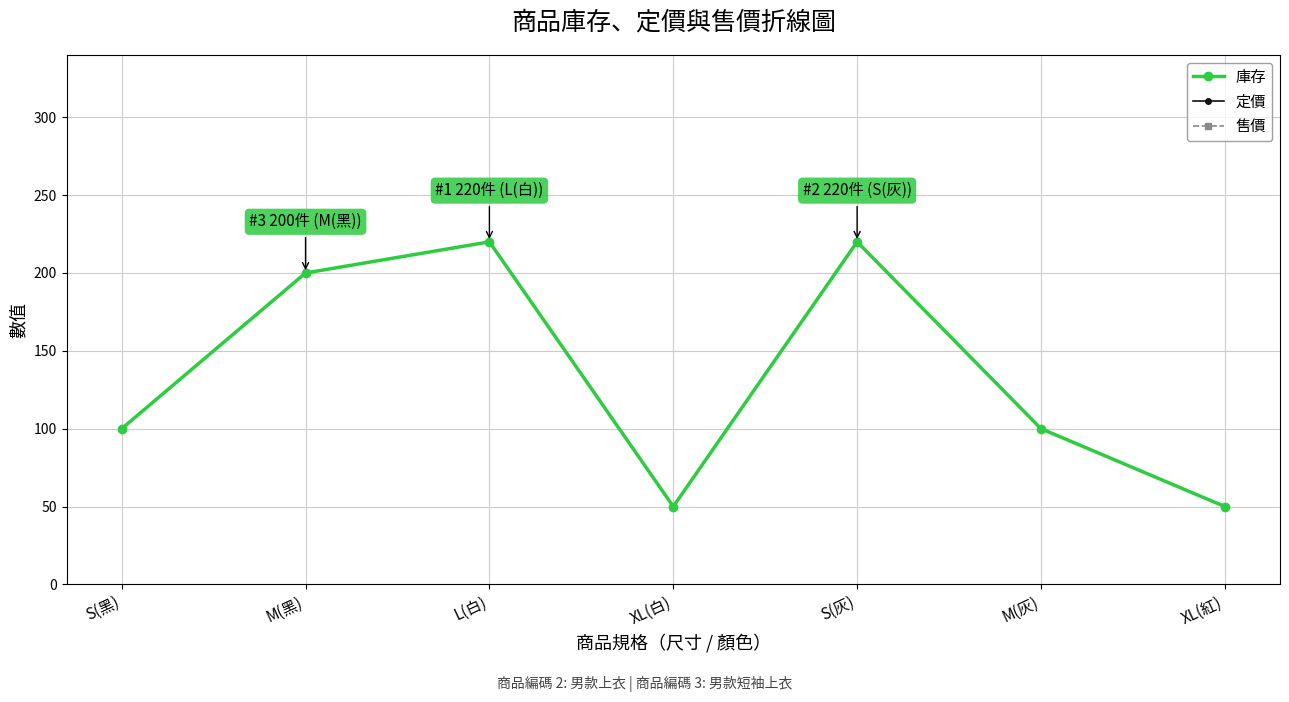

What is the label of the 5th point from the left?

S(灰)